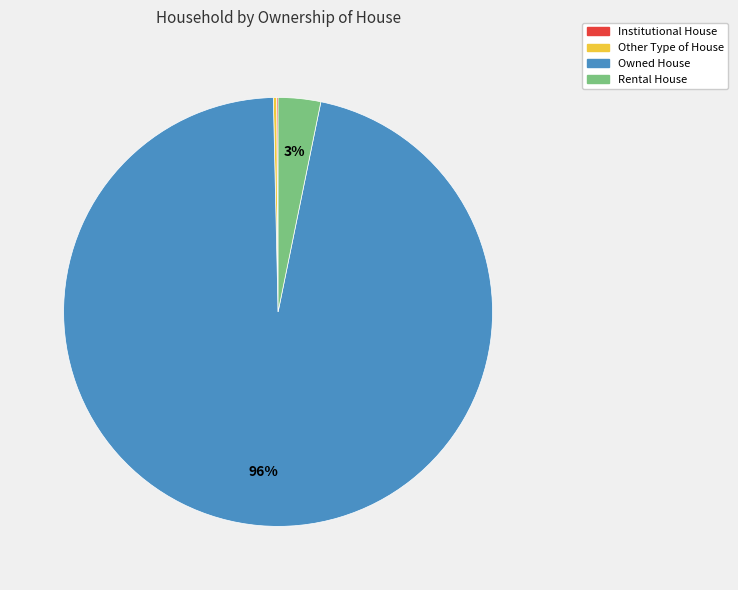

Which slice is the largest?

Owned House